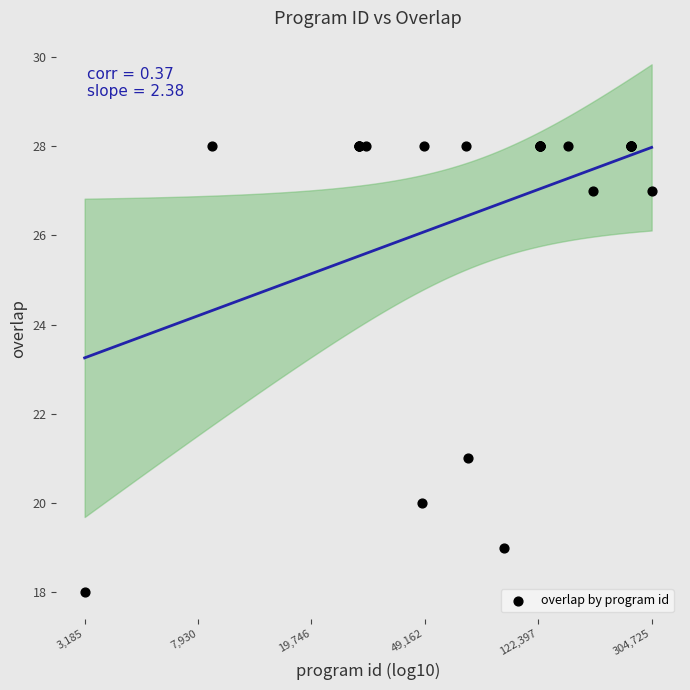

What Y value in the scatter plot is closest to 23?

21